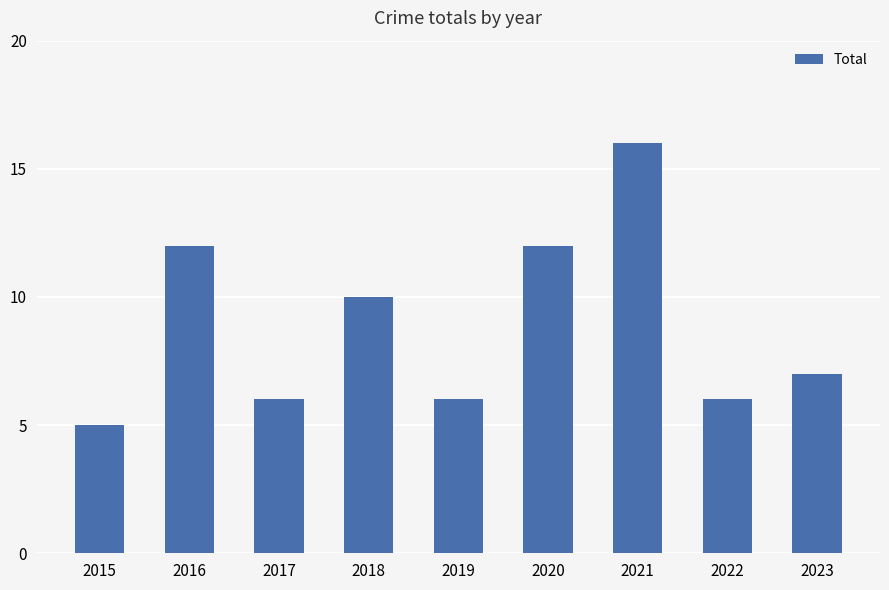

Between 2022 and 2016, which is larger?

2016